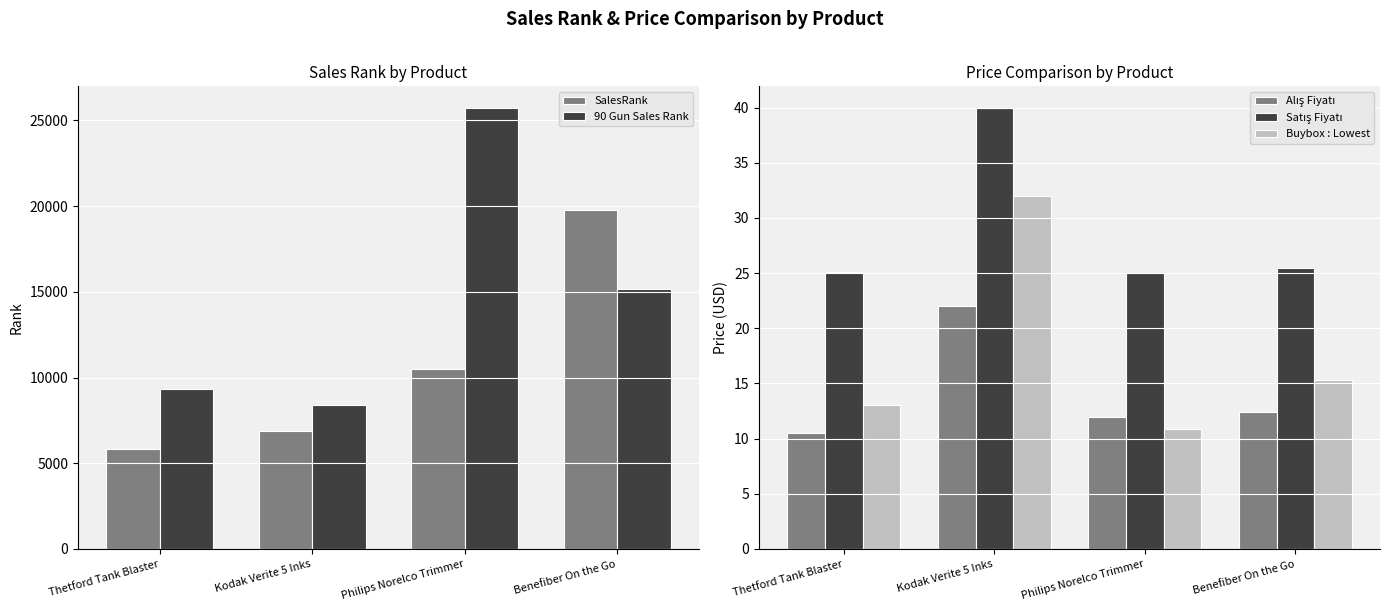

The Alış Fiyatı series shows 8.4 at Benefiber On the Go. True or false?

False